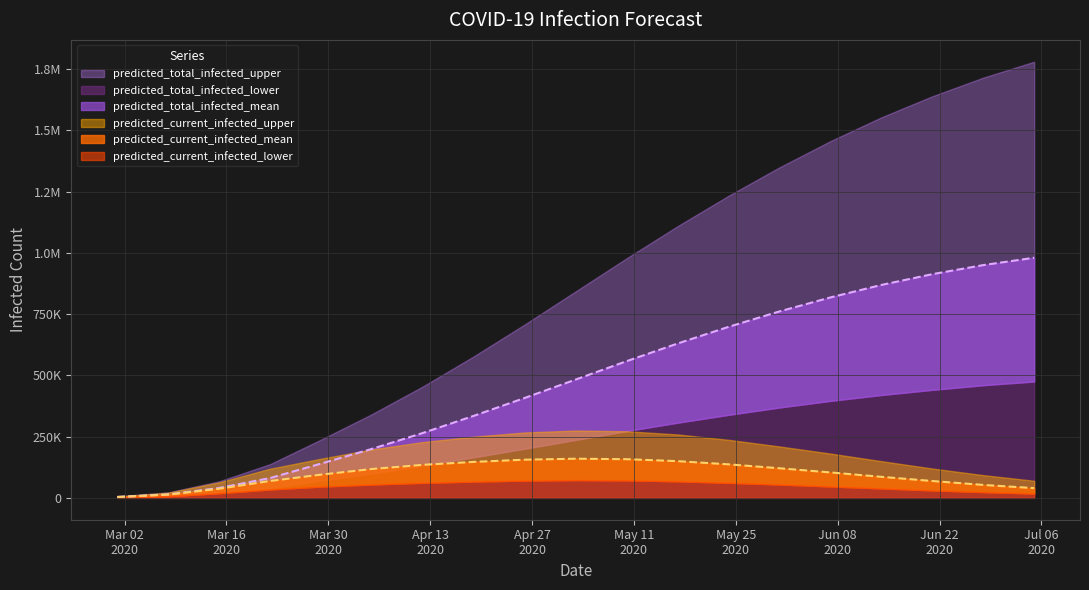

What is the smallest value displayed?

2031